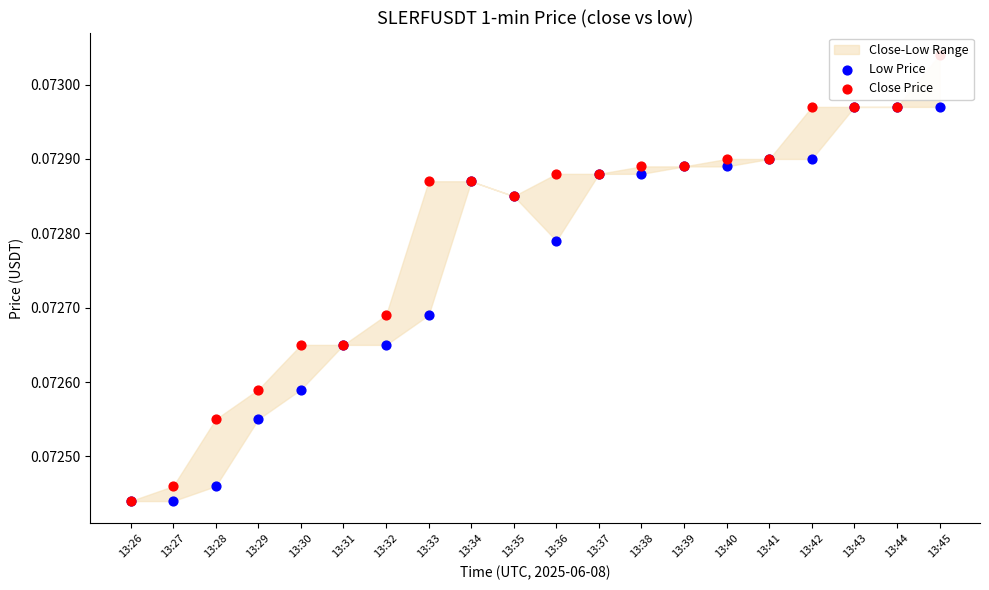

At which category is the sum across all series the highest?

13:45